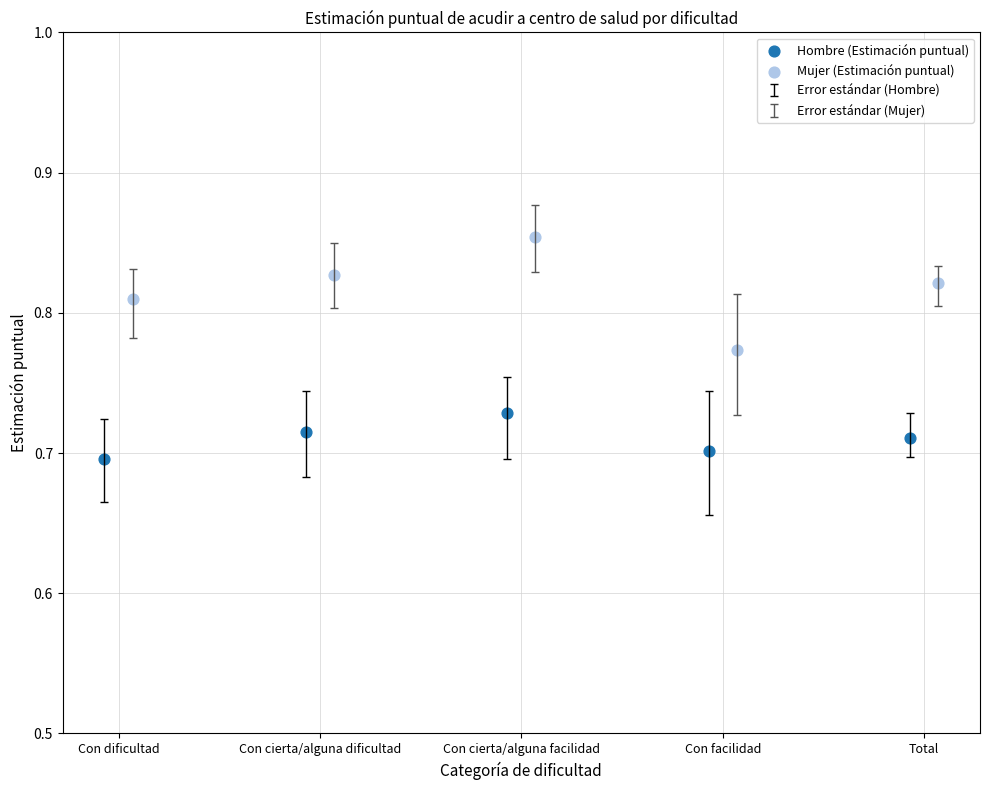

Which series reaches the minimum Y coordinate?

Hombre (Estimación puntual)